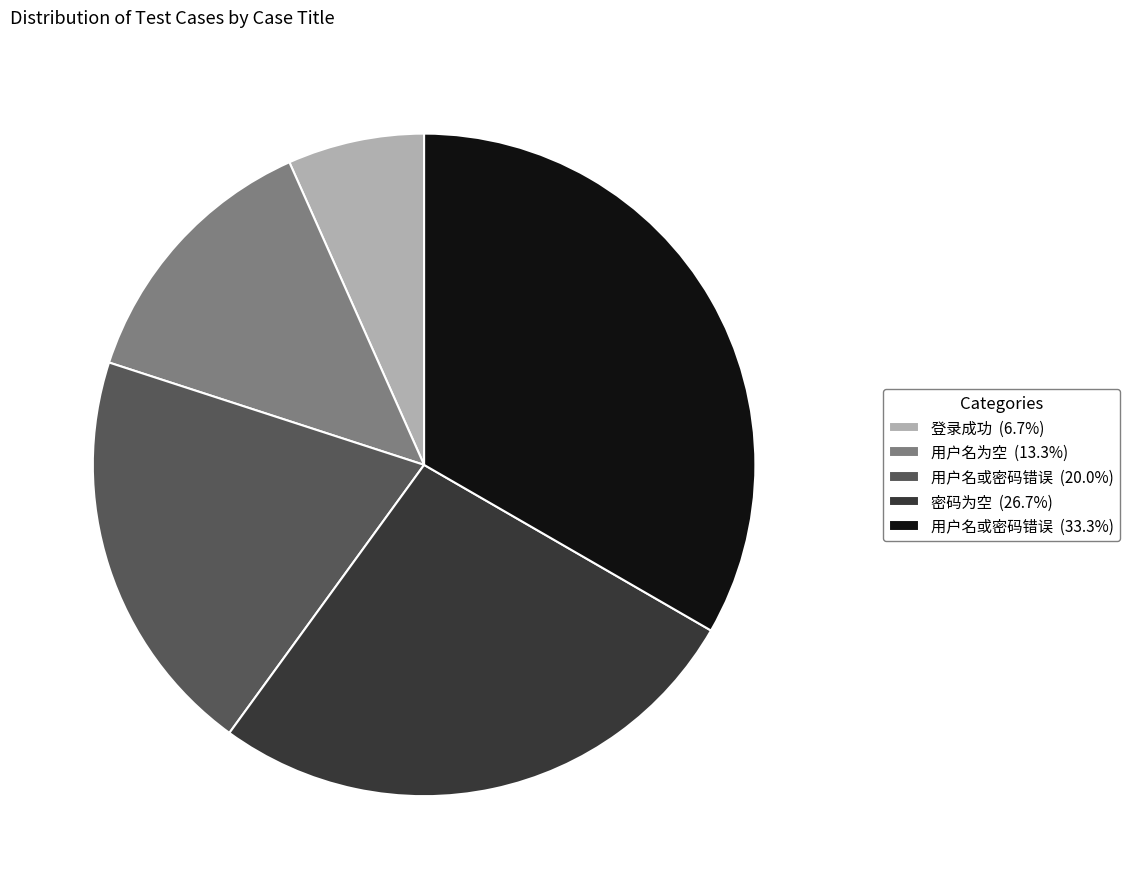

Do 用户名为空 (13.3%) and 登录成功 (6.7%) together represent more than half of the pie?

No